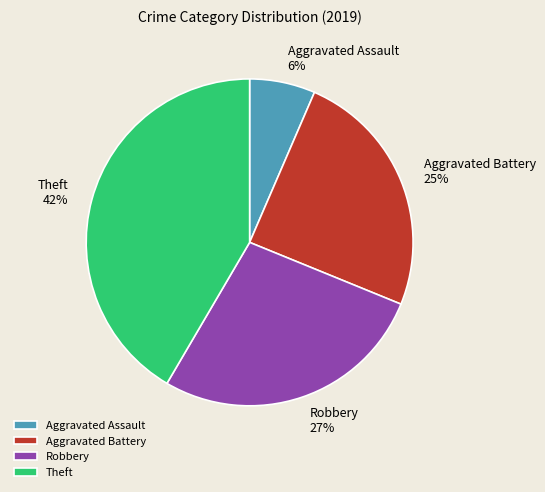

To the nearest percent, what is the combined percentage of Aggravated Assault and Theft?

48%